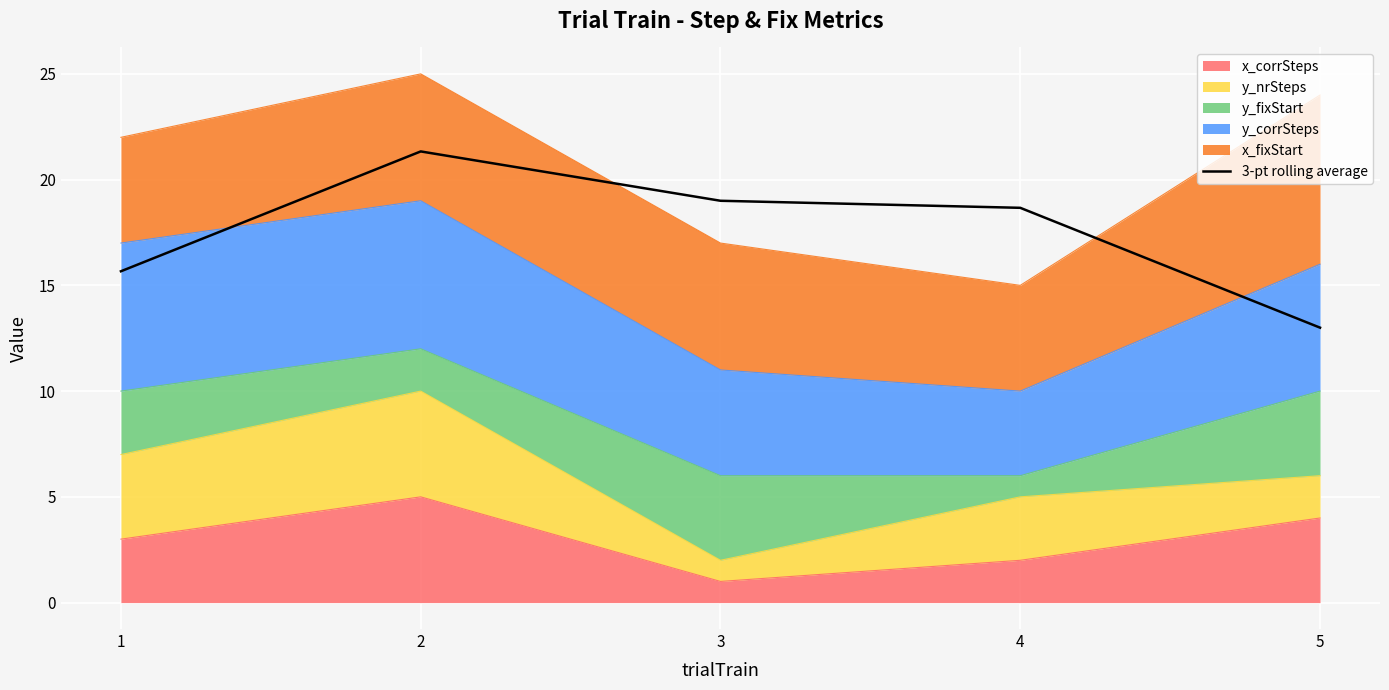

What is the minimum value shown in the chart?

13.0